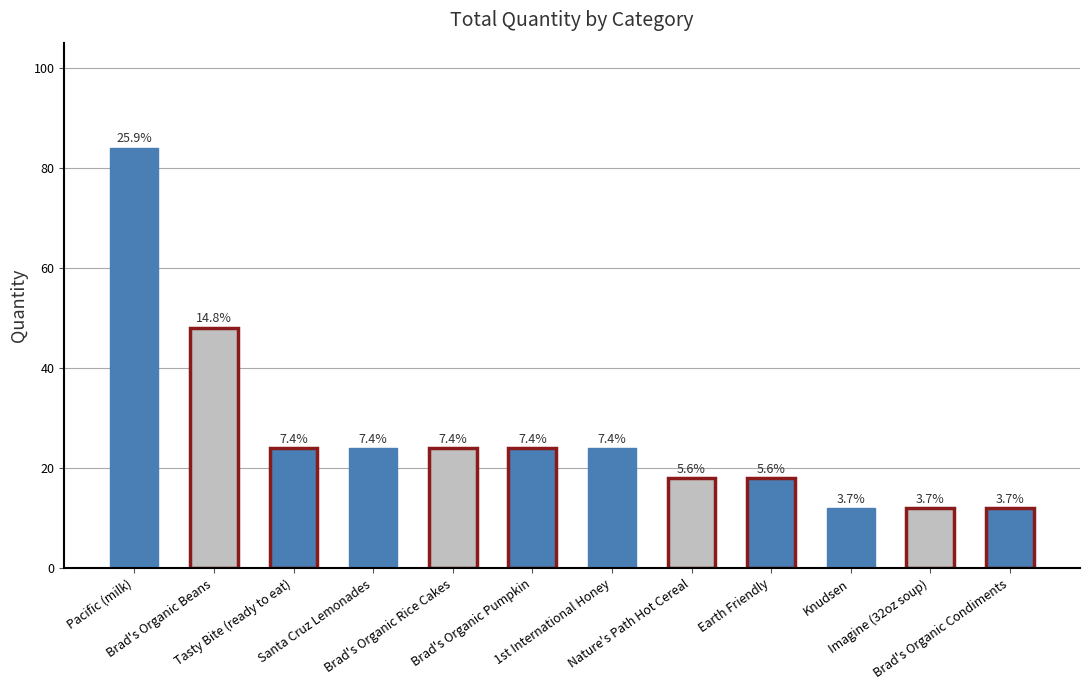

Between Santa Cruz Lemonades and Nature's Path Hot Cereal, which is larger?

Santa Cruz Lemonades